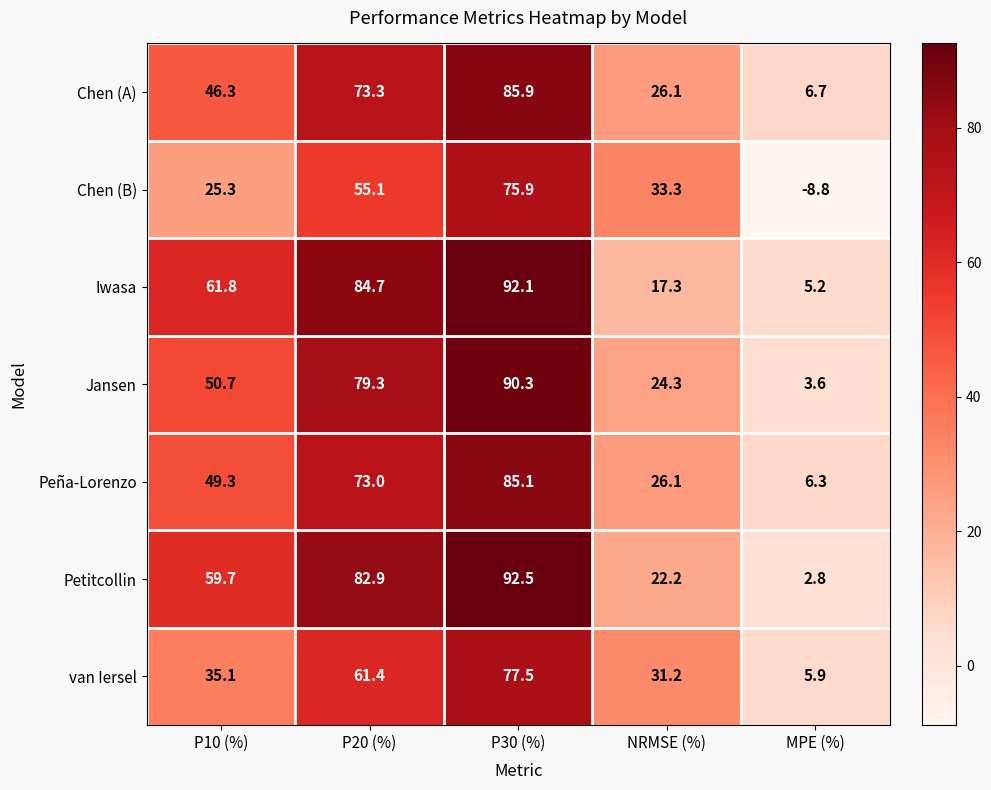

At which category is the sum across all series the highest?

P30 (%)